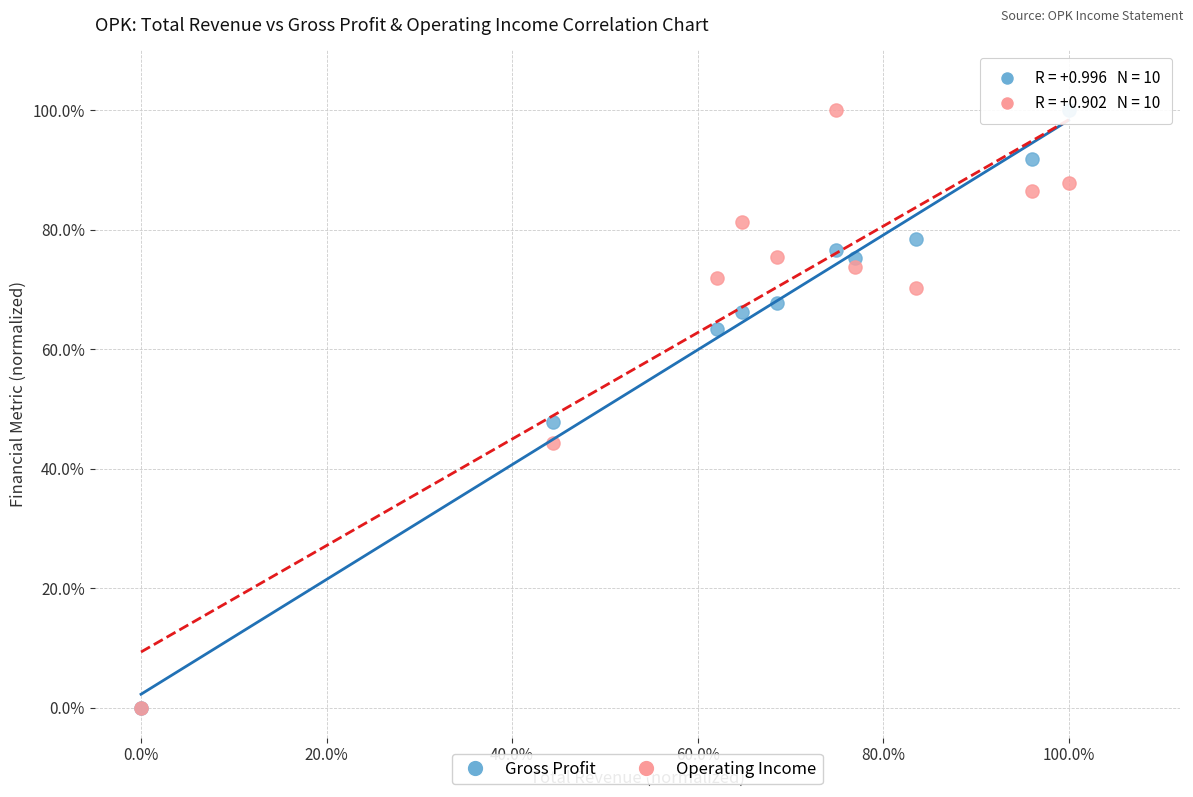

What are all the series names shown in the legend?

Gross Profit, Operating Income